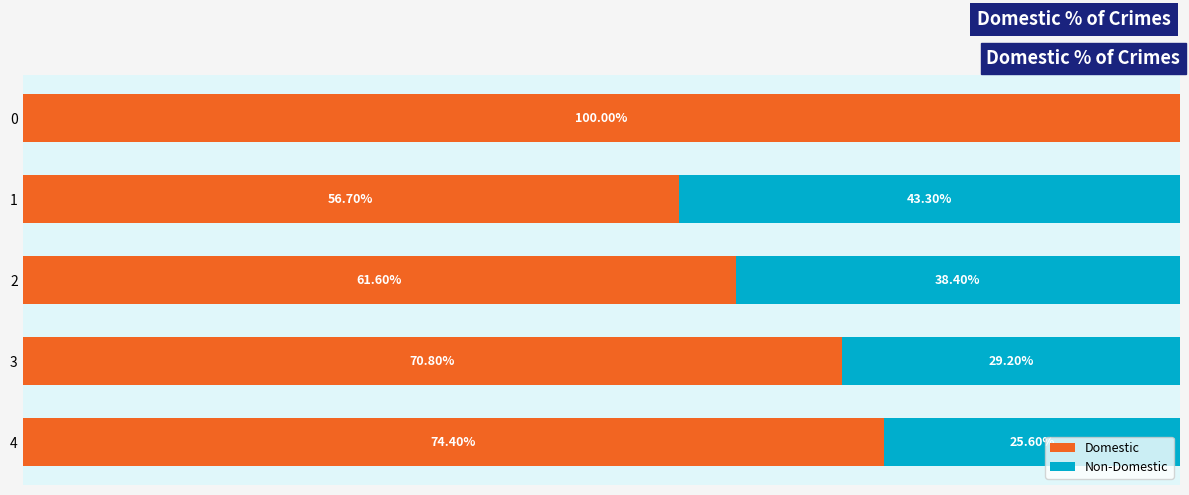

At how many categories does at least one series exceed 11?

5